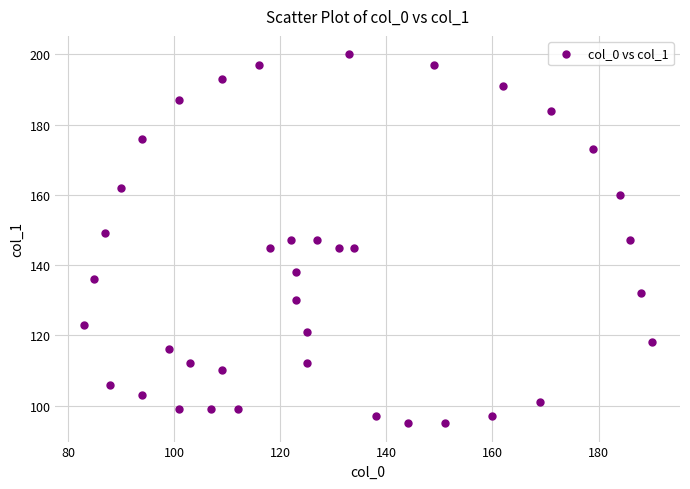

What is the range of X values (max minus min)?

107